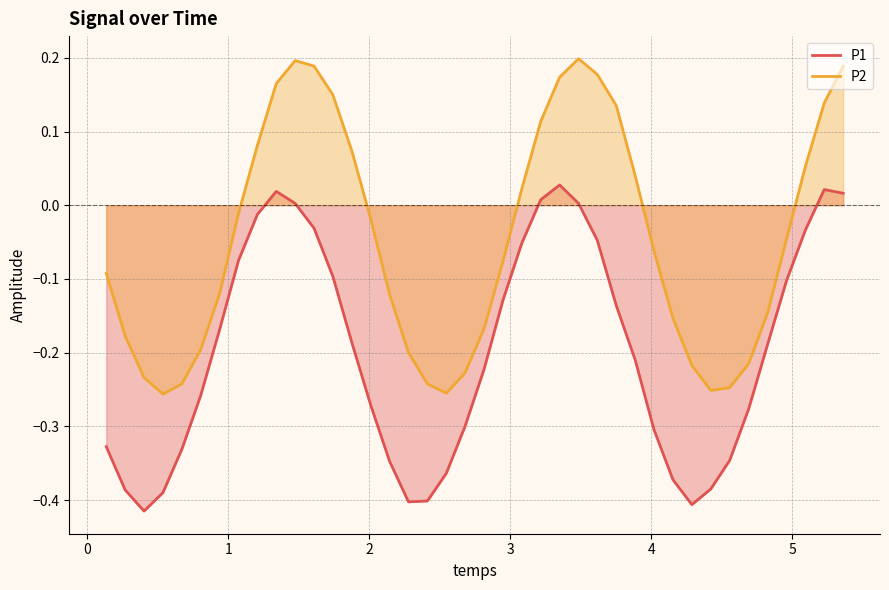

List the series in order of their peak value, lowest first.

P1, P2